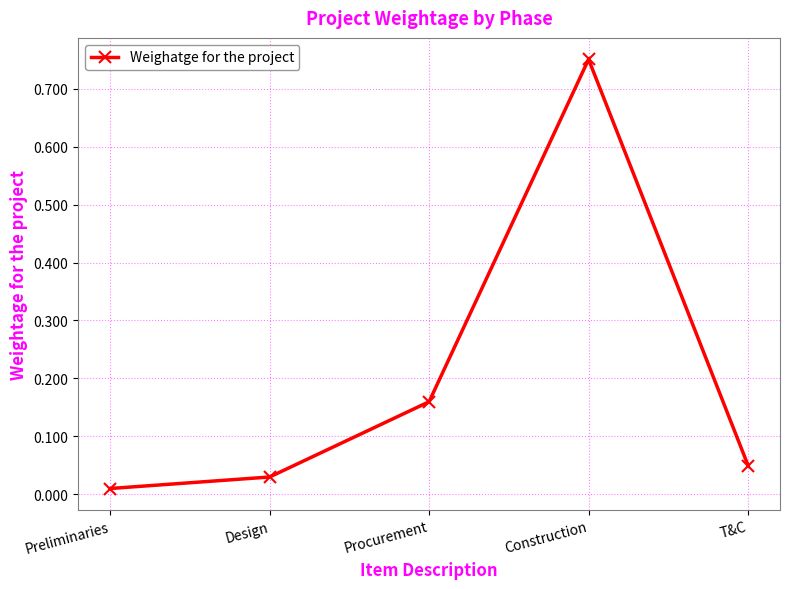

Where is the data nearest to the value 0?

Preliminaries